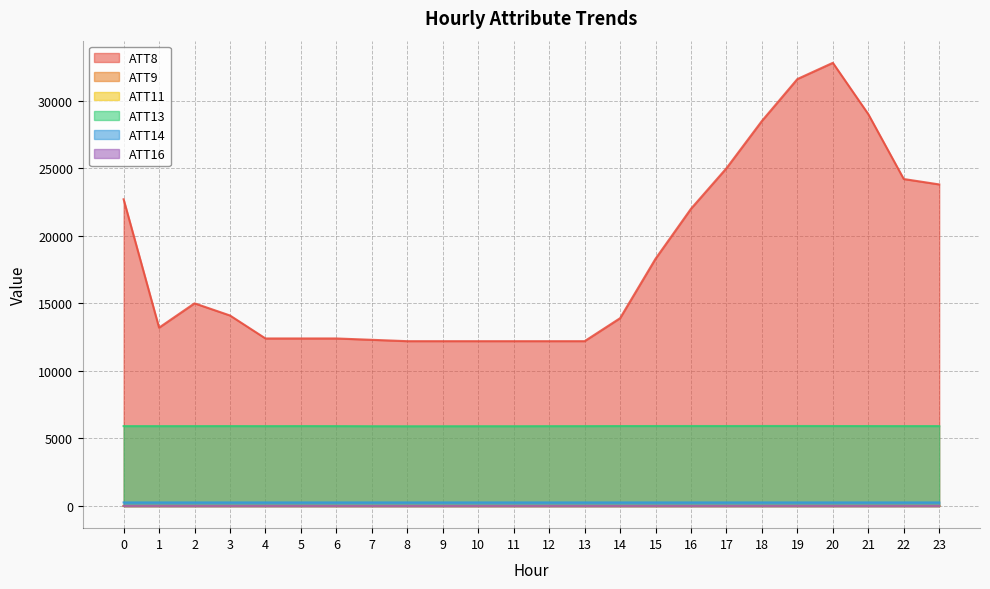

At which category does the chart reach its minimum across all series?

9